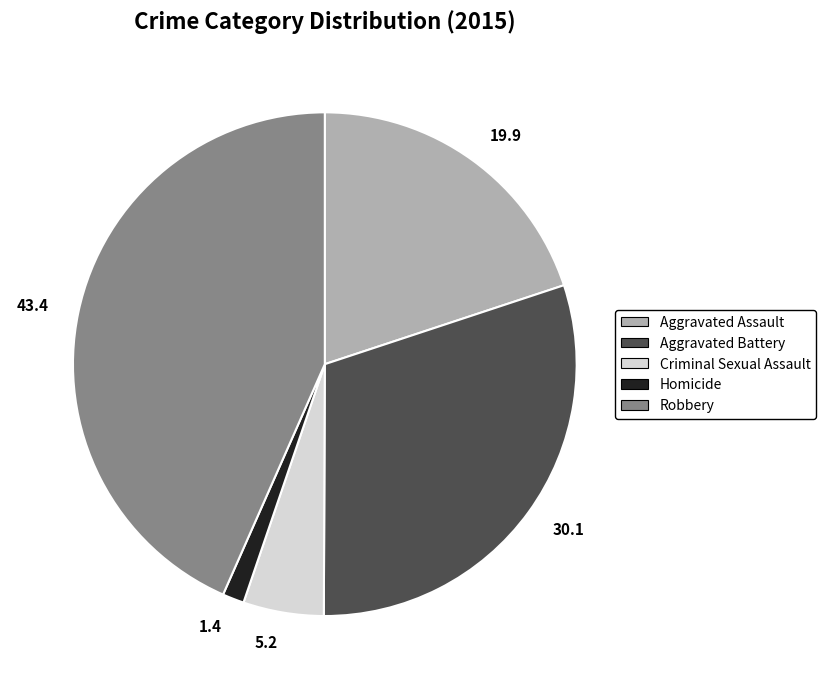

Is there any slice that represents more than half of the pie?

No